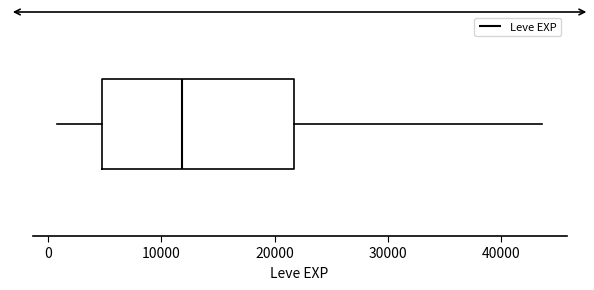

Read this box plot against the x-axis: the position of the median line, the range covered by the box, and the ends of both whiskers. The values are not printed on the chart, so give them approximately, as read against the axis.

median 12000, box 5000 to 22000, whiskers 1000 to 44000